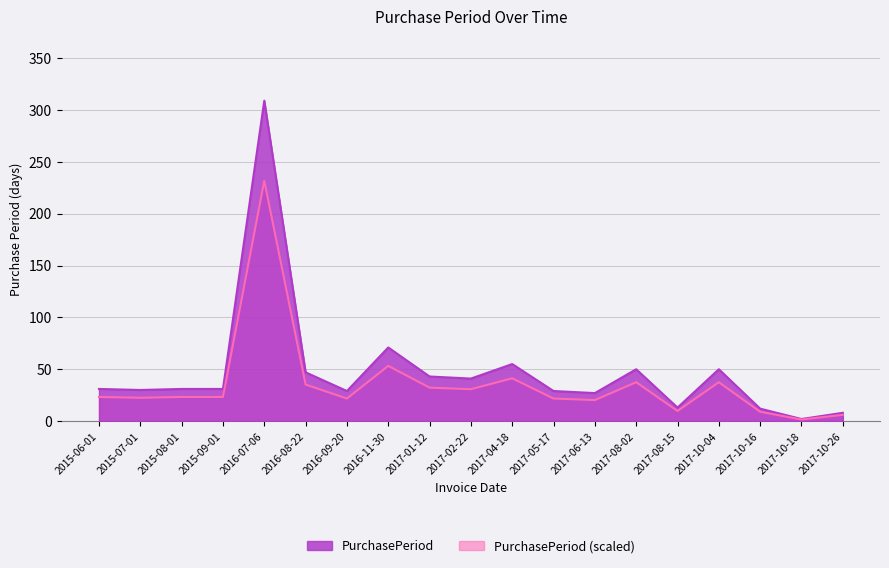

Where is the first local minimum?

2015-07-01